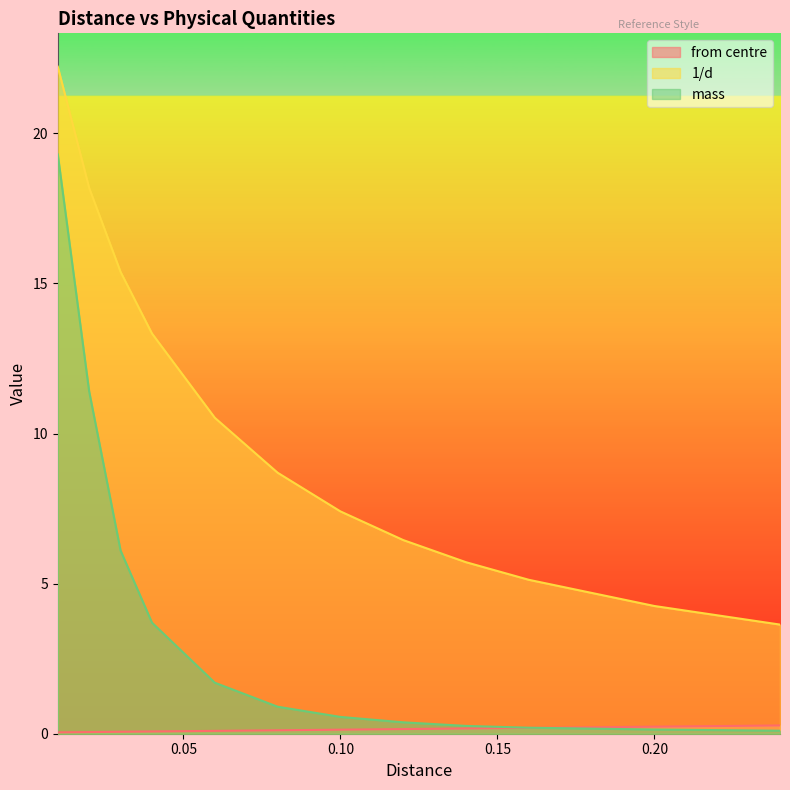

How many series are shown in this chart?

3